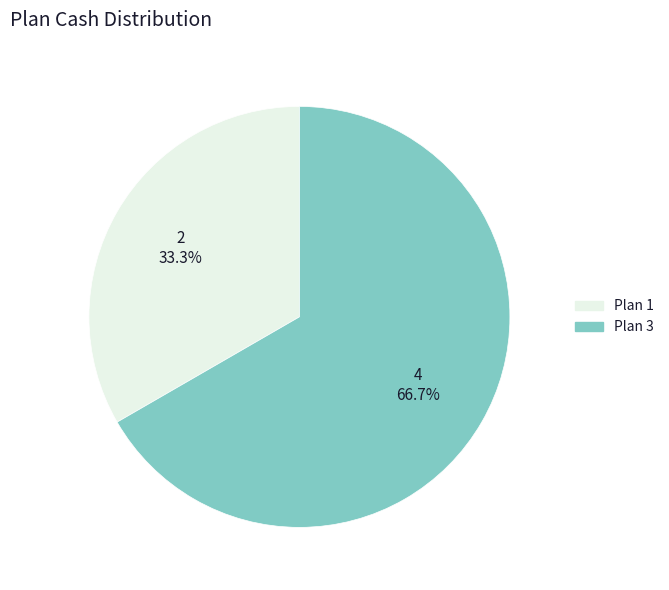

How many segments does this pie chart have?

2